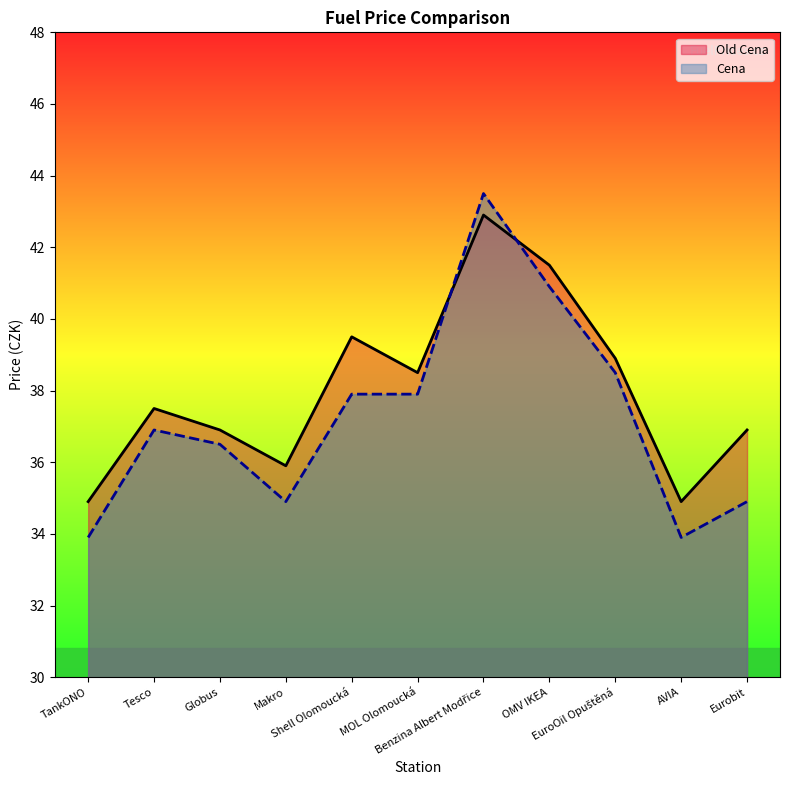

What is the spread (max minus min) of values at TankONO?

1.0